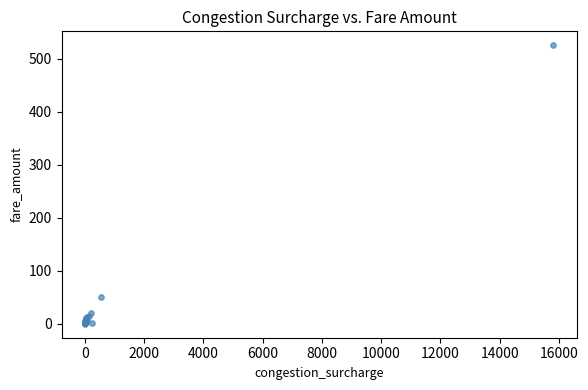

What Y value in the scatter plot is closest to 262?

50